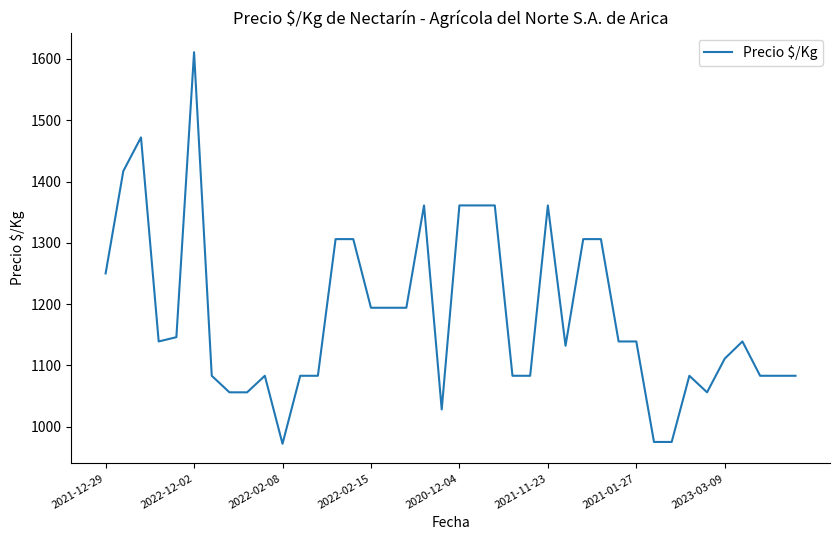

What is the smallest value displayed?

972